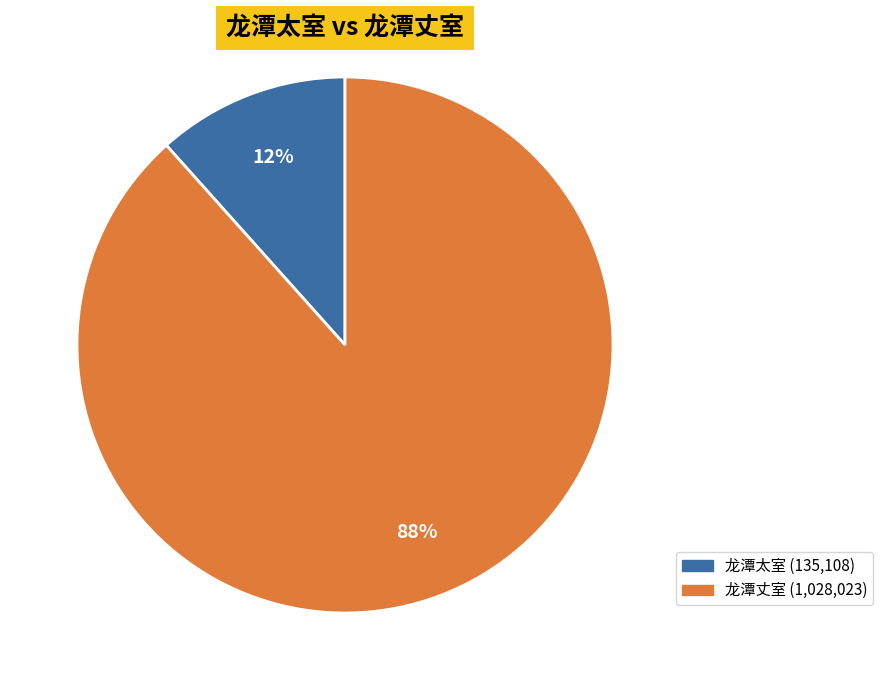

Is there a majority slice in this chart?

Yes